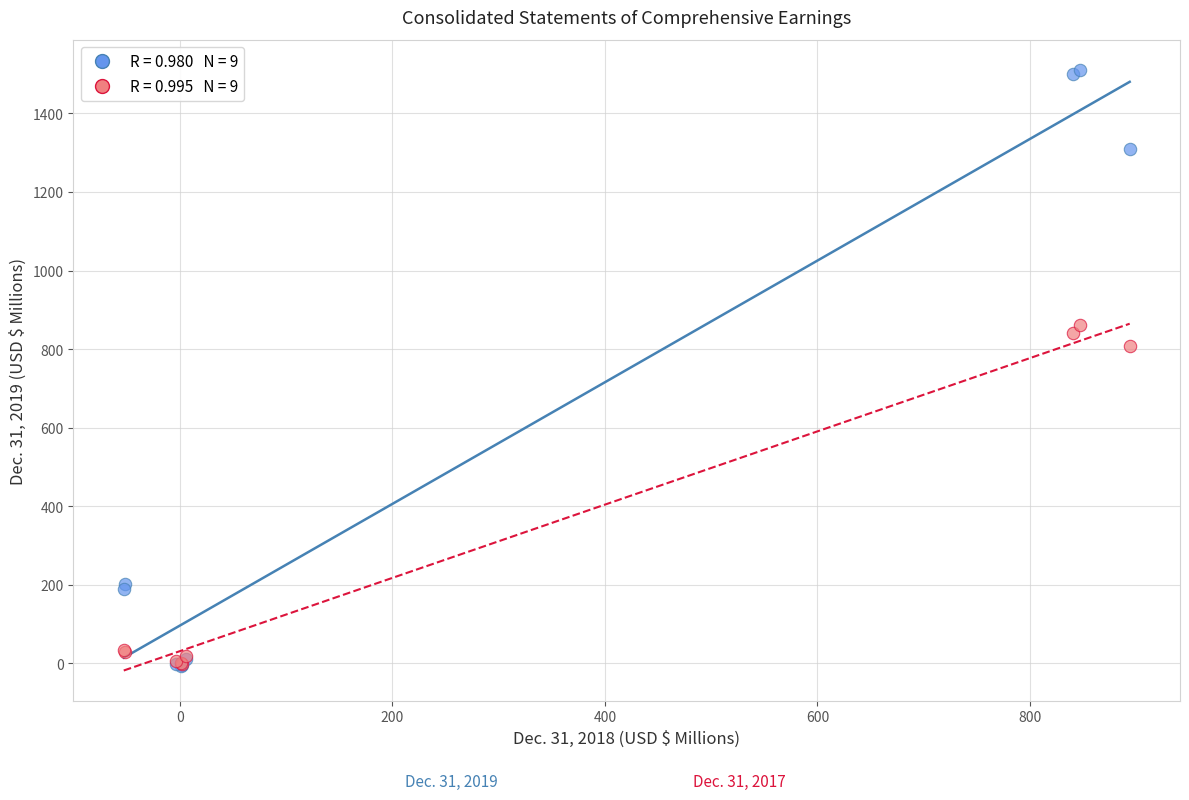

Across all series, what Y value is closest to 752?

808